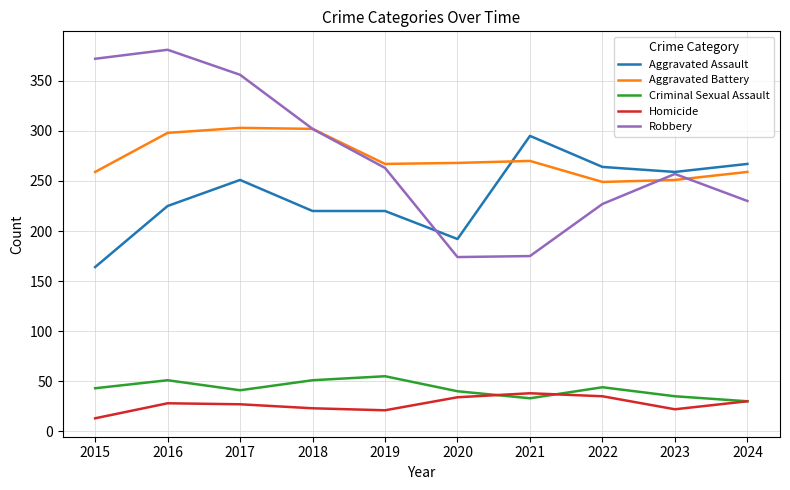

What value does the Aggravated Assault series have at 2021?

295